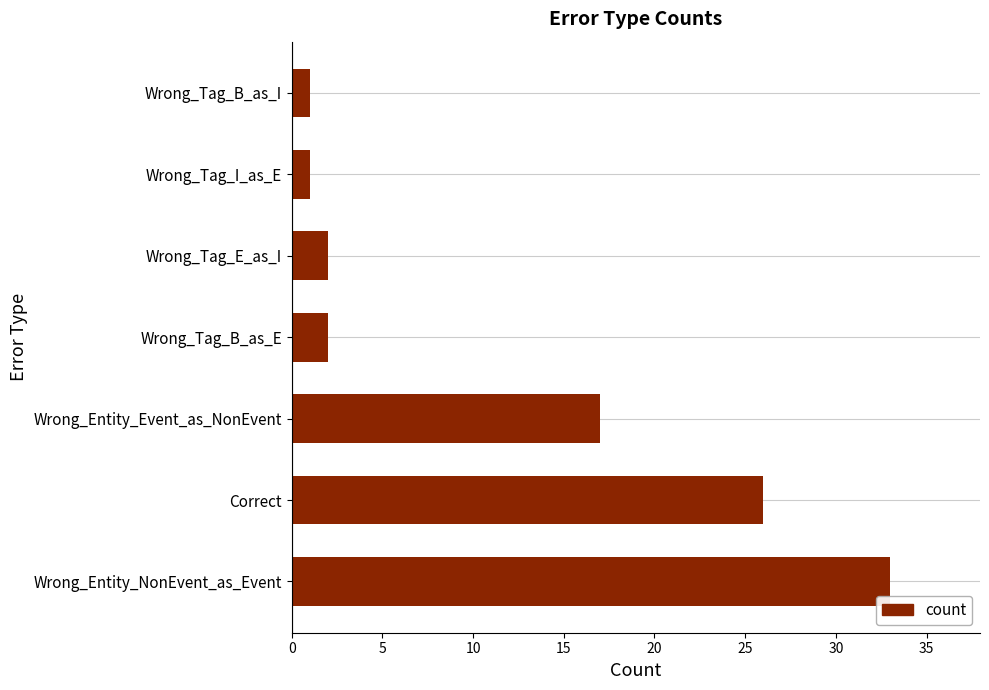

Count the number of categories in the chart.

7